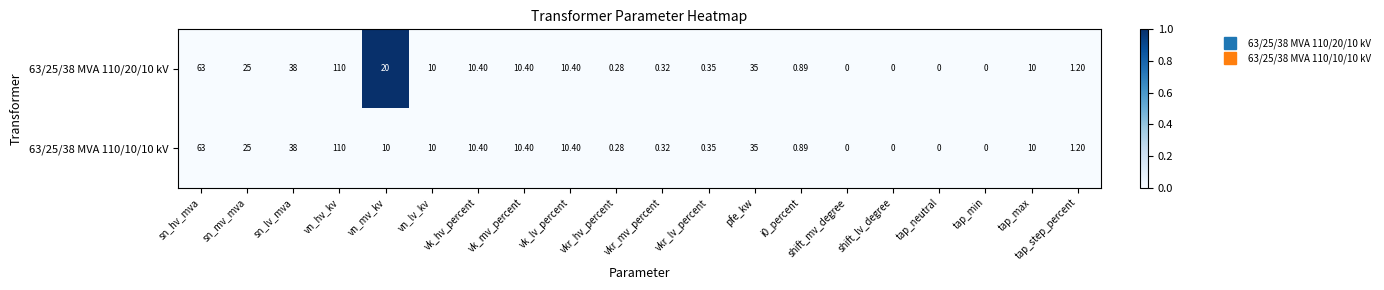

At which category is the sum across all series the highest?

vn_hv_kv